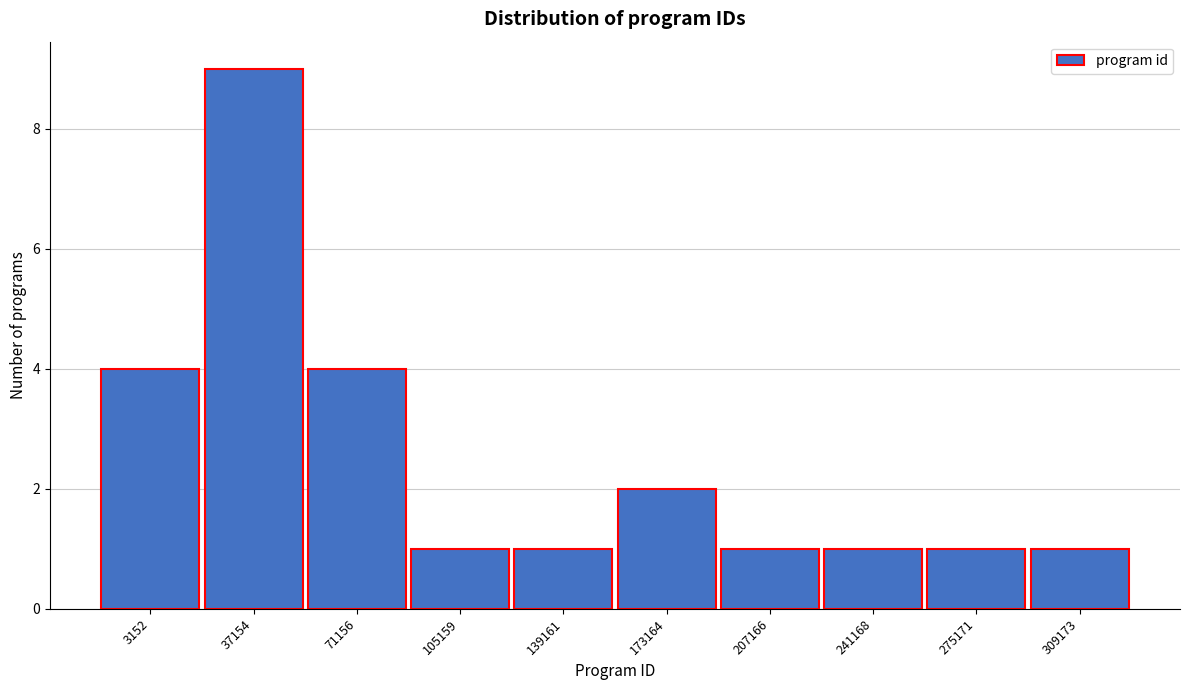

Reading left to right, what are all the values shown in this chart?

4	9	4	1	1	2	1	1	1	1